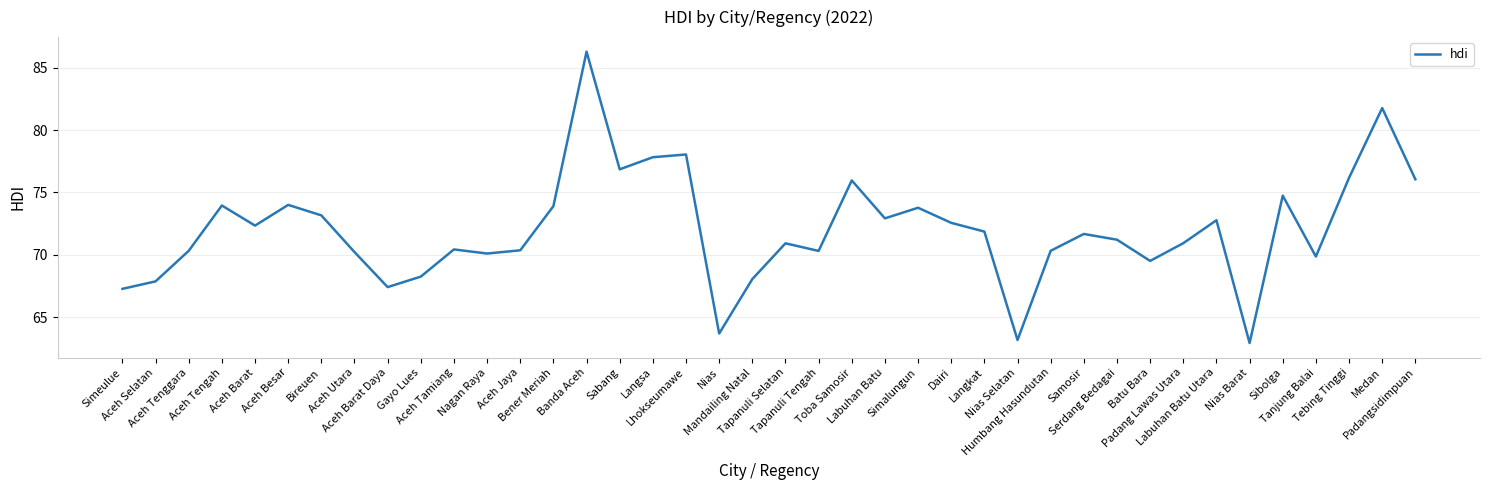

Which category has the lowest value across all series?

Nias Barat